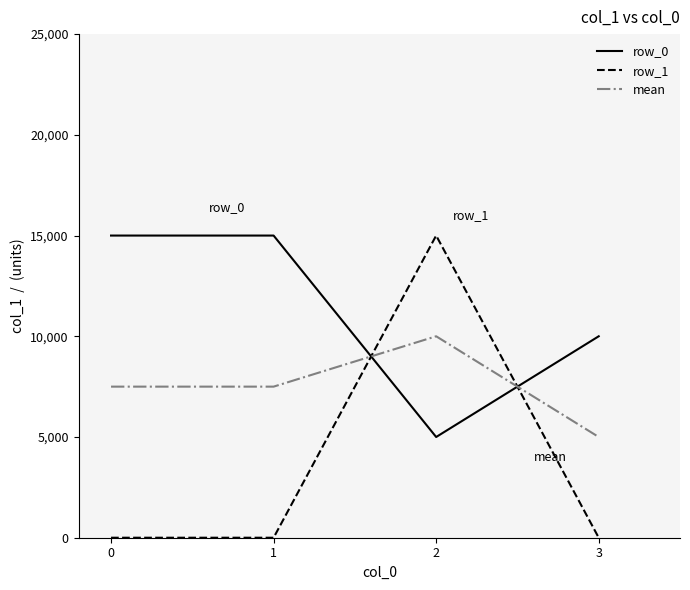

Is this an area chart (filled region under the line)?

No